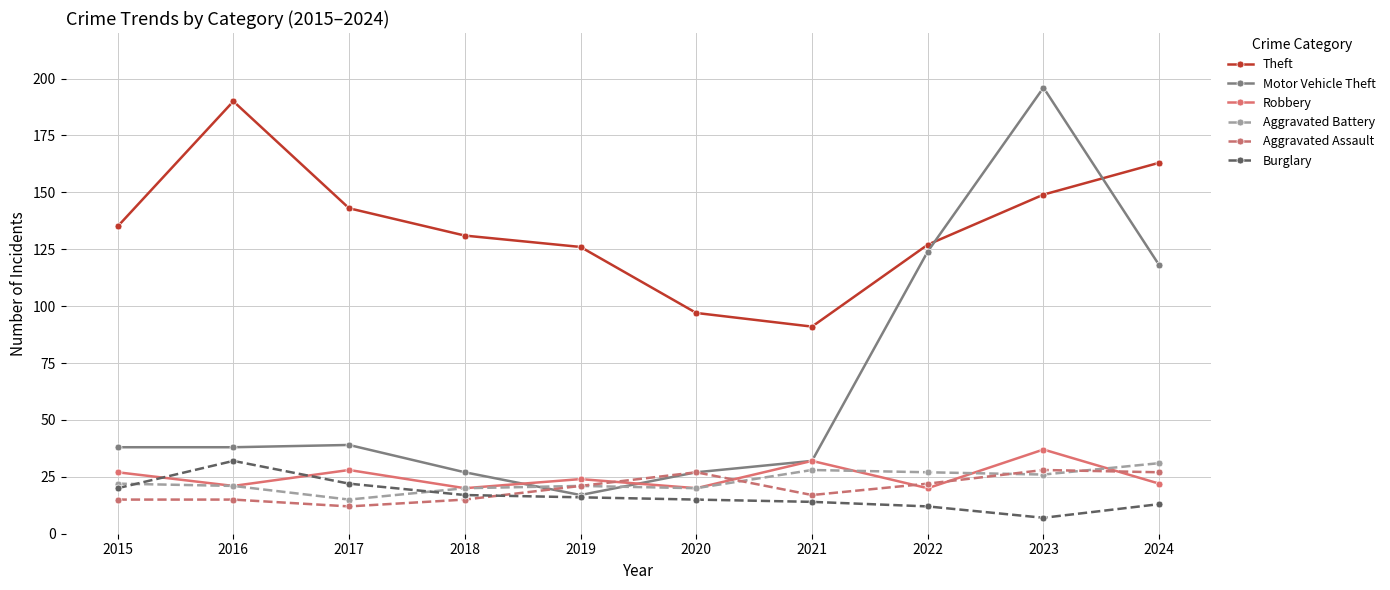

Is it true that Motor Vehicle Theft equals 40 at 2018?

False